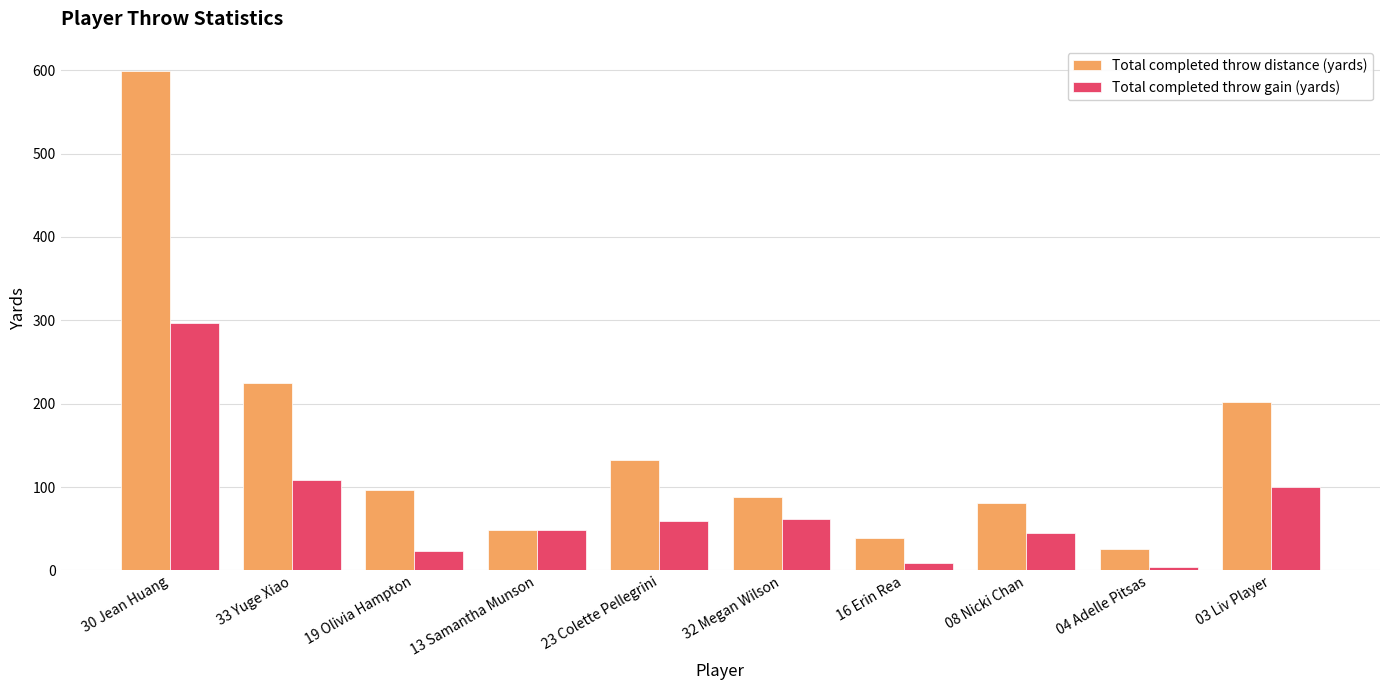

What is the maximum value for Total completed throw gain (yards)?

296.6